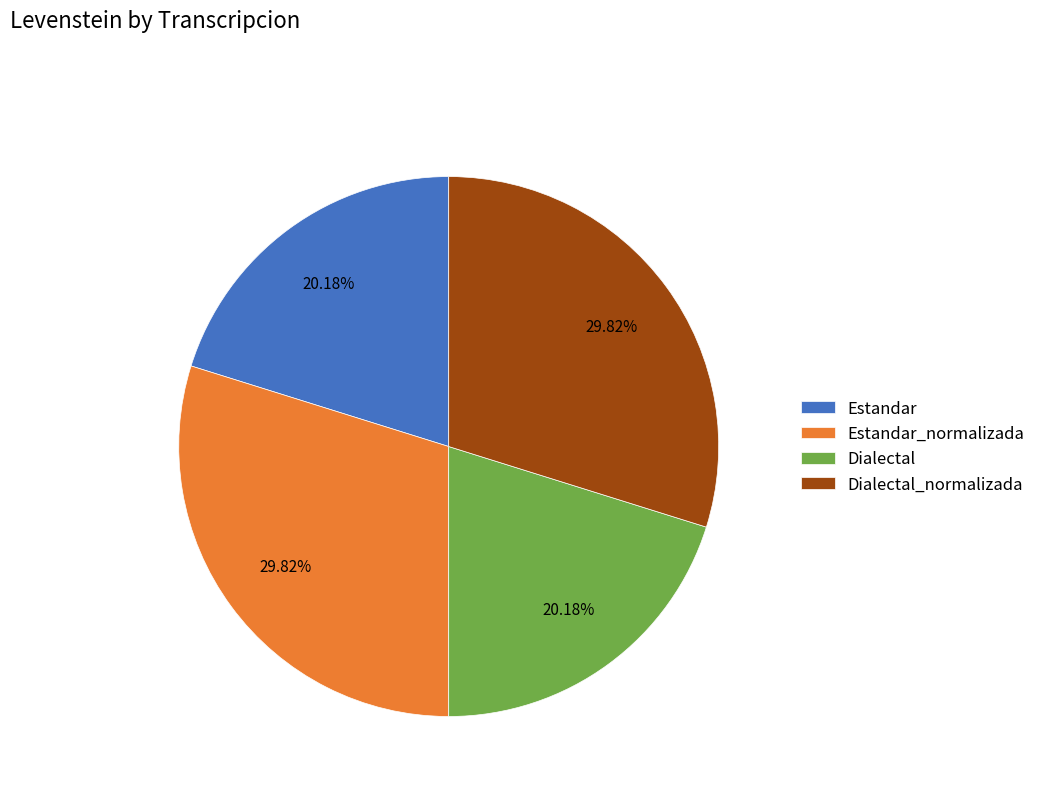

Does Estandar represent more than half of the total?

No